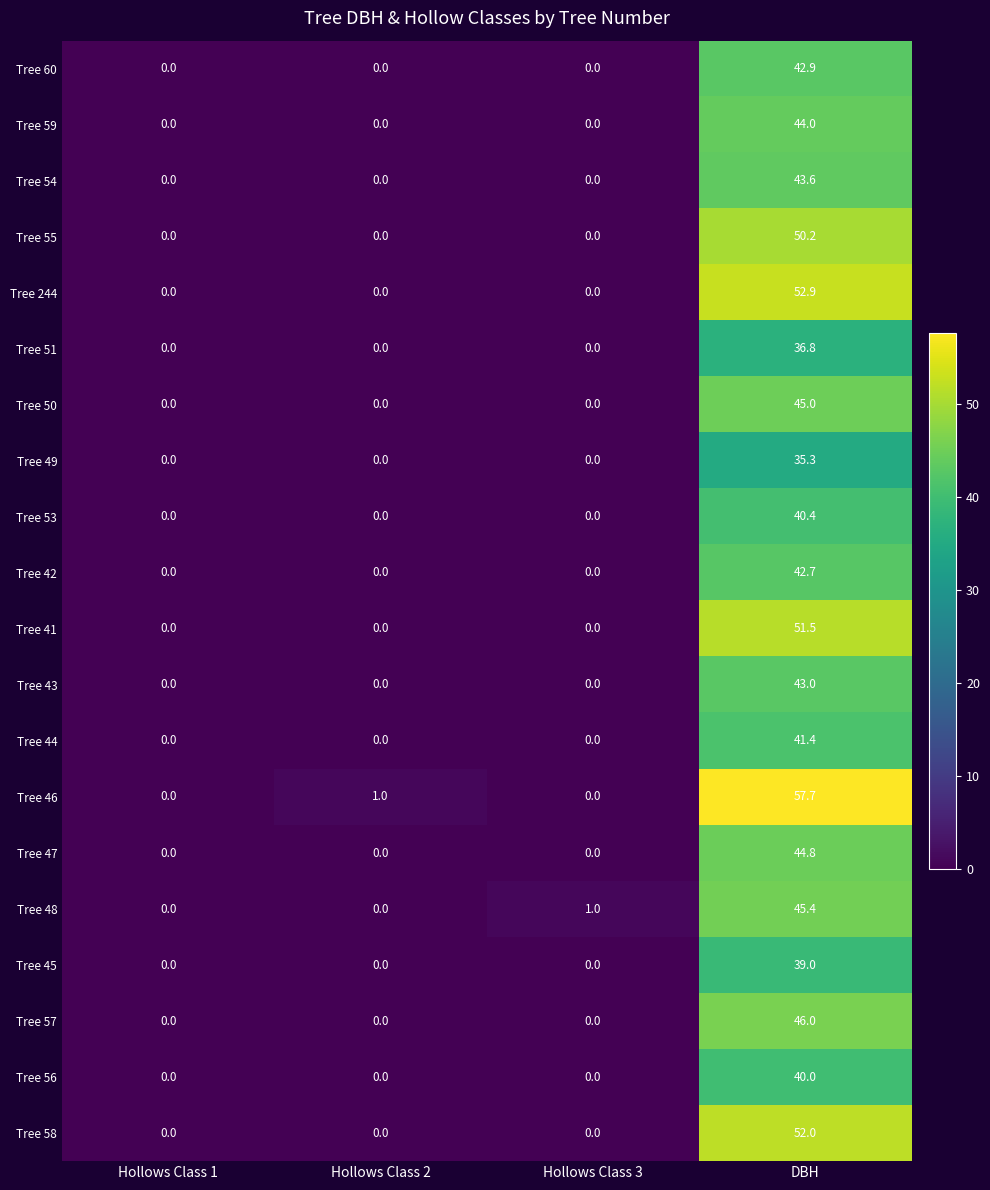

What is the total value across all series at Hollows Class 3?

1.0